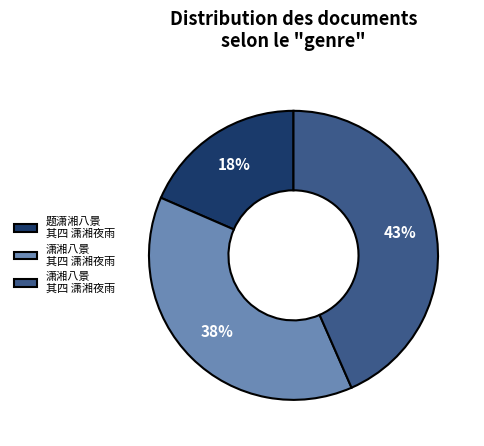

Does any single category account for the majority?

No